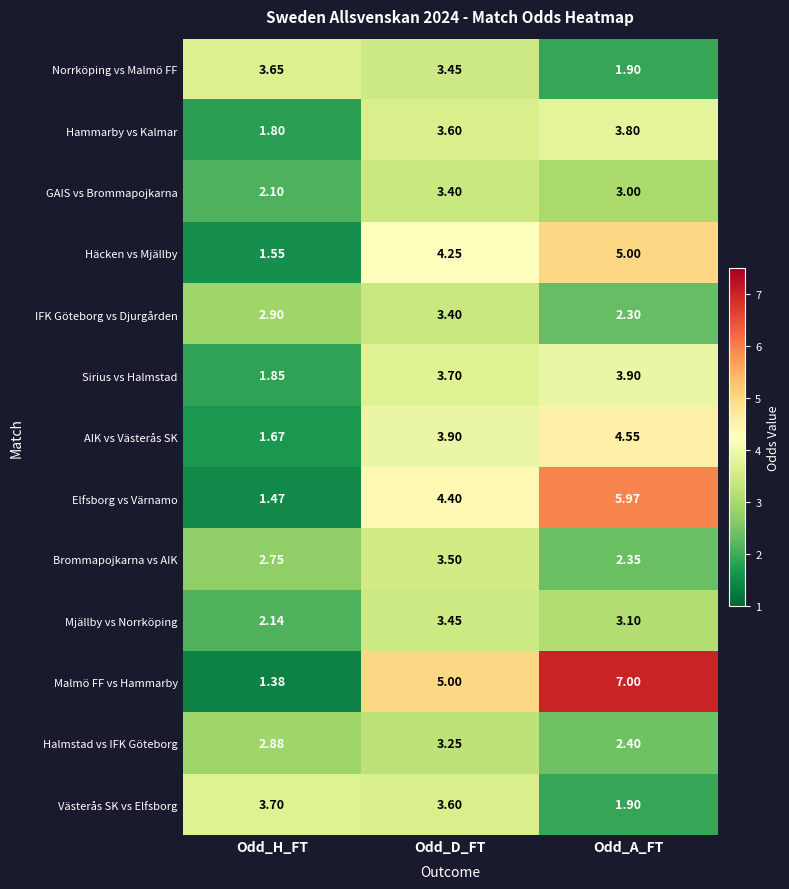

At which label is Mjällby vs Norrköping closest to 2?

Odd_H_FT